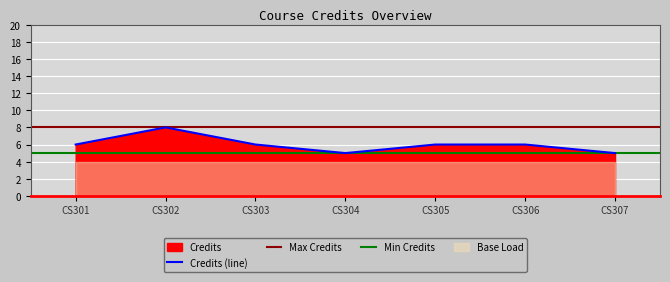

What value does the data have at 1?

6